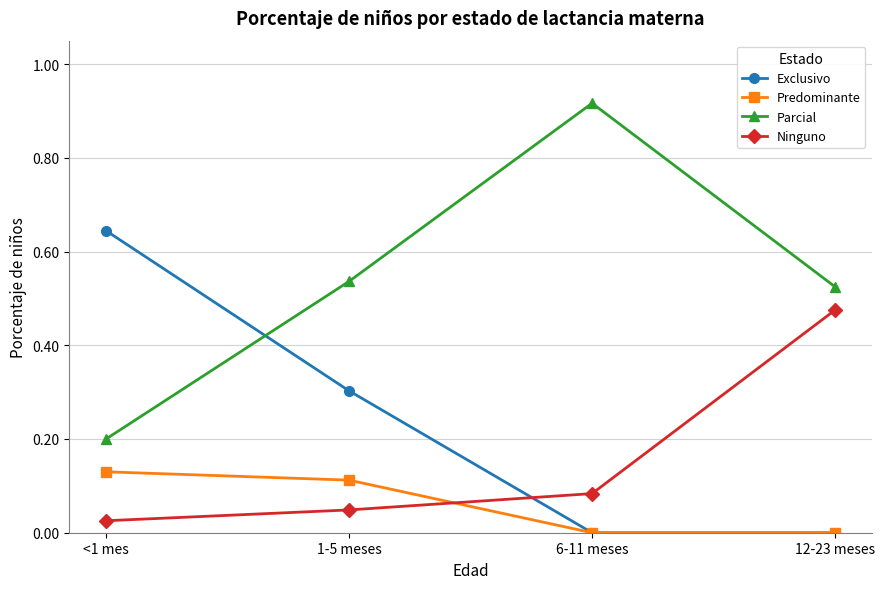

How many lines are shown in the chart?

4